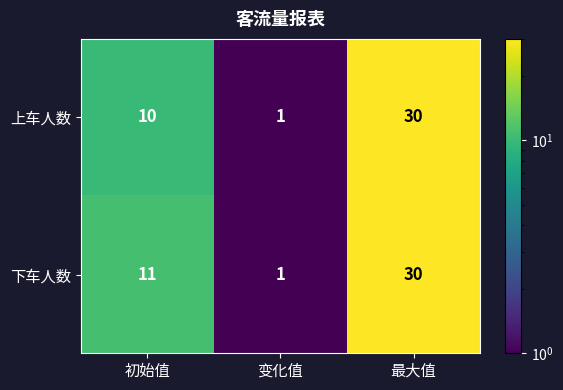

Reading right to left, extract all data points from this chart.

上车人数: 最大值=30	变化值=1	初始值=10
下车人数: 最大值=30	变化值=1	初始值=11